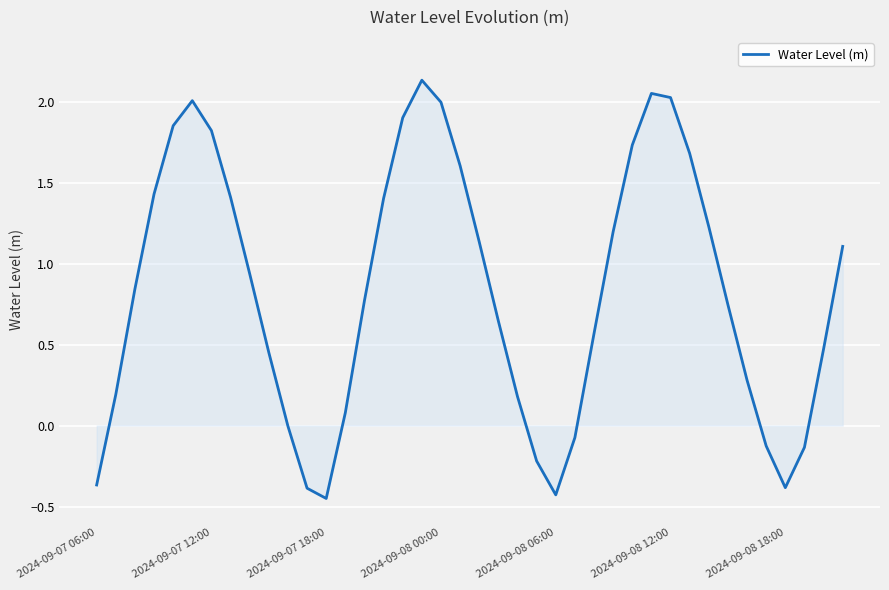

At which label is the value closest to 0?

10